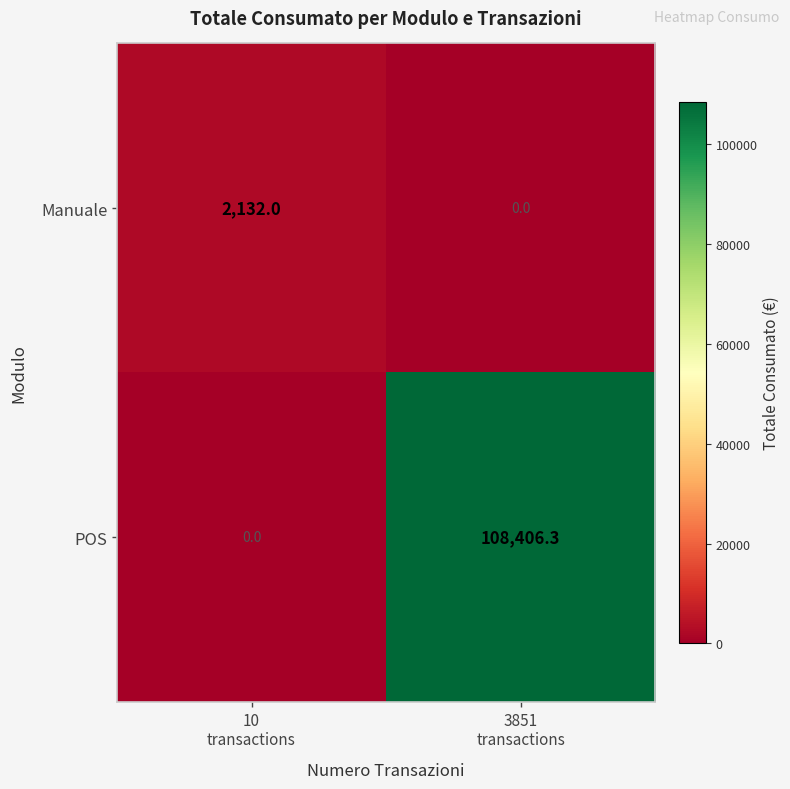

At how many categories does at least one series exceed 55047?

1